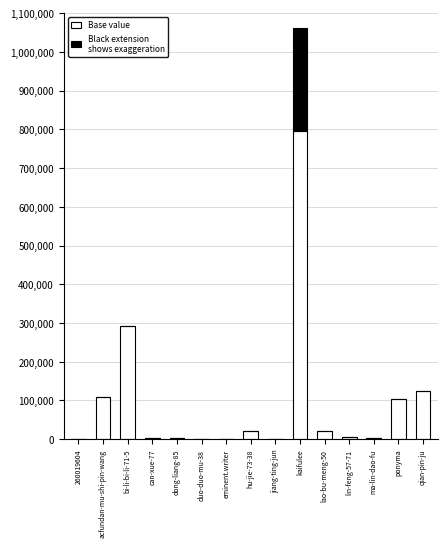

What is the approximate value at lao-bu-meng-50?

20168.0